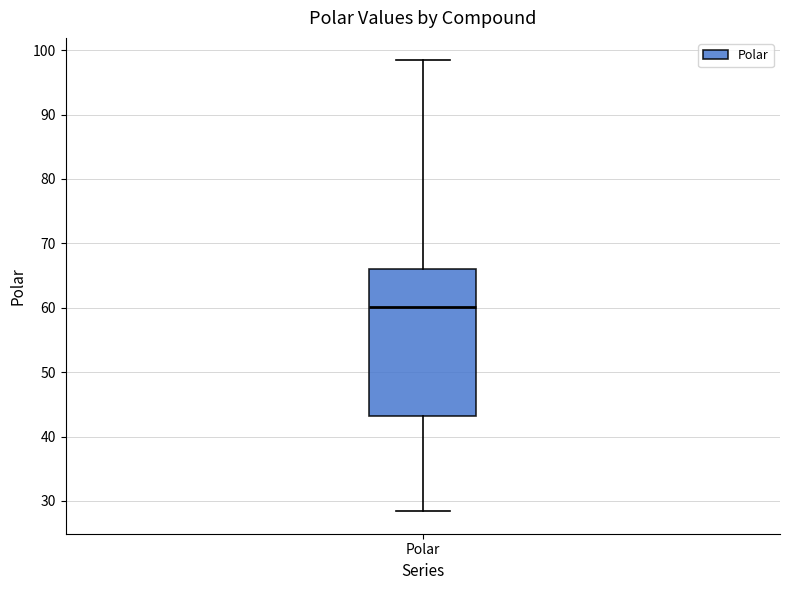

Read this box plot against the y-axis: the position of the median line, the range covered by the box, and the ends of both whiskers. The values are not printed on the chart, so give them approximately, as read against the axis.

median 60, box 43 to 66, whiskers 28 to 98